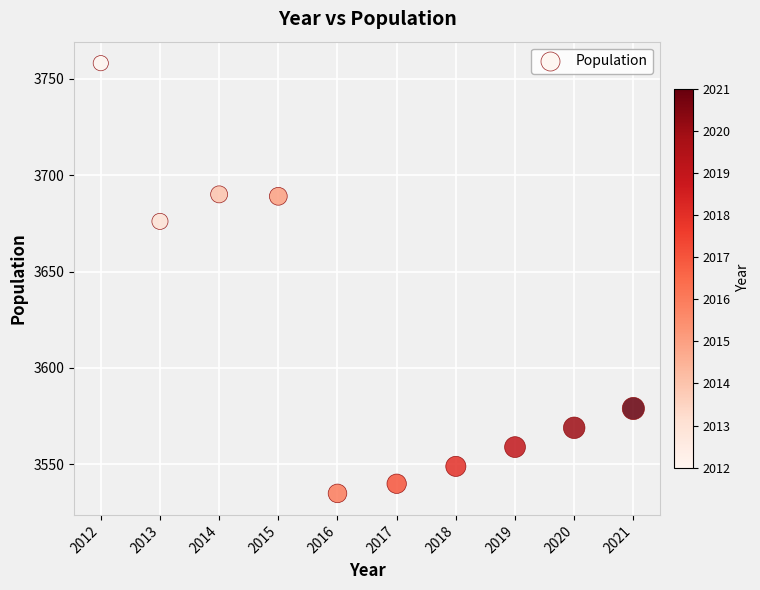

What is the range of X values (max minus min)?

9